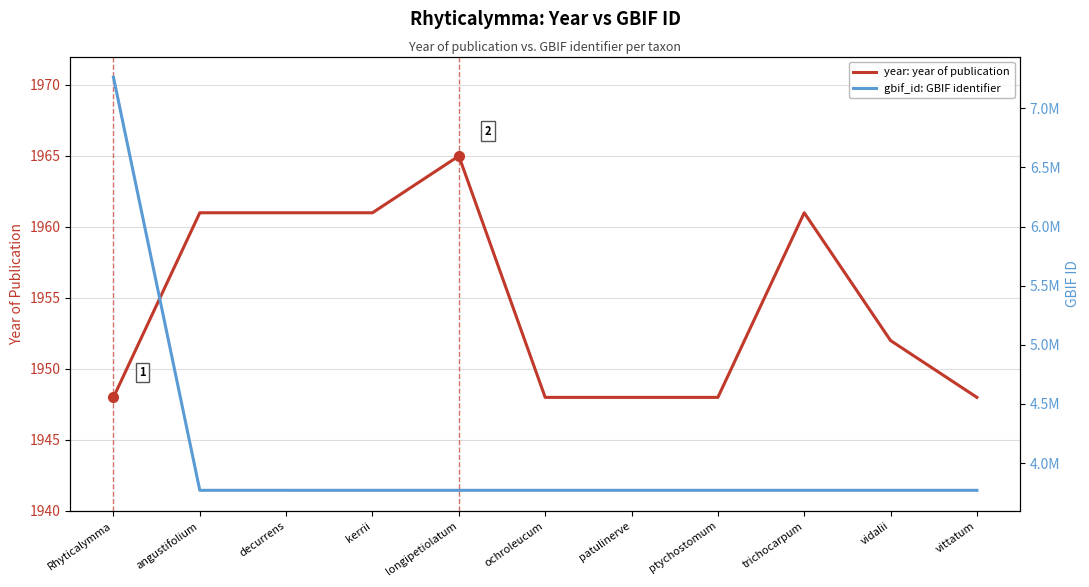

True or false: gbif_id and year cross at least once.

False